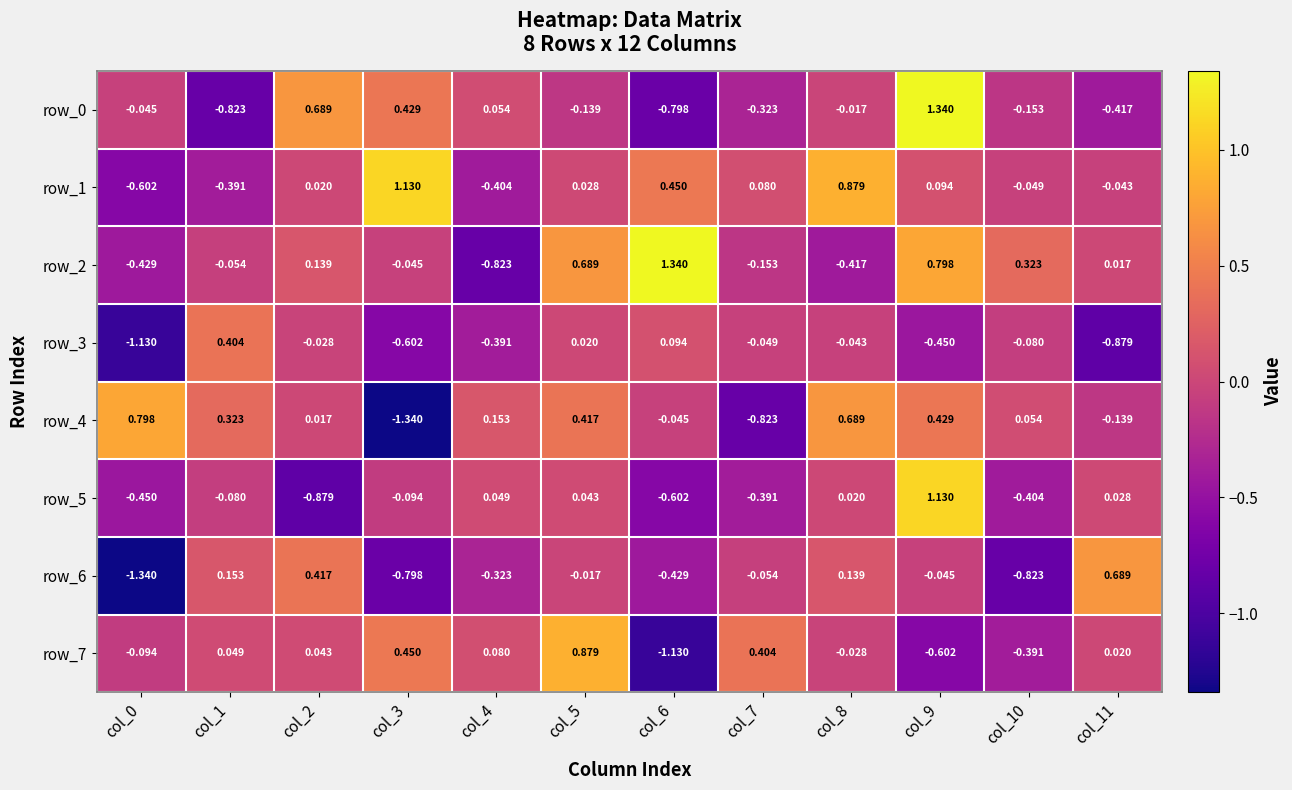

What is the difference between the highest and lowest values at col_1?

1.2